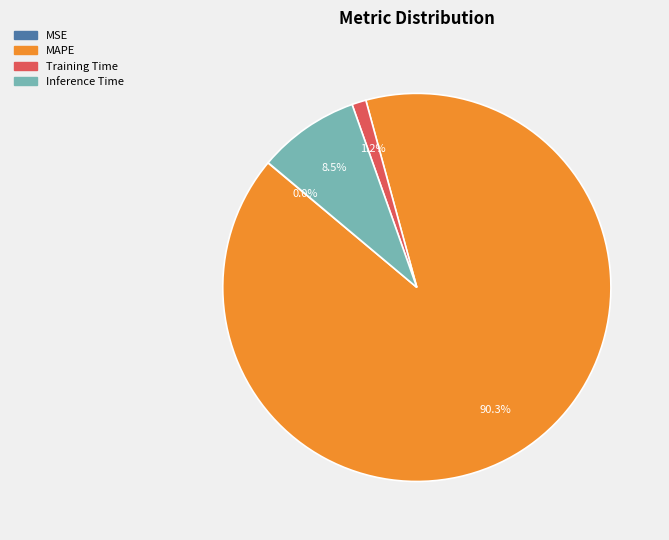

To the nearest percent, what portion does MAPE represent?

90%